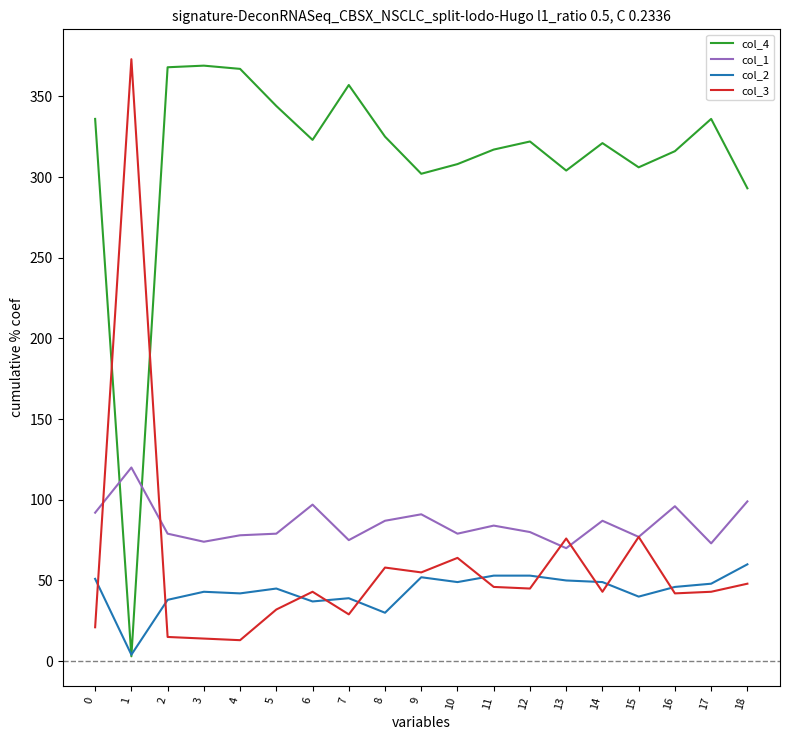

Which series has the largest total across all categories?

col_4